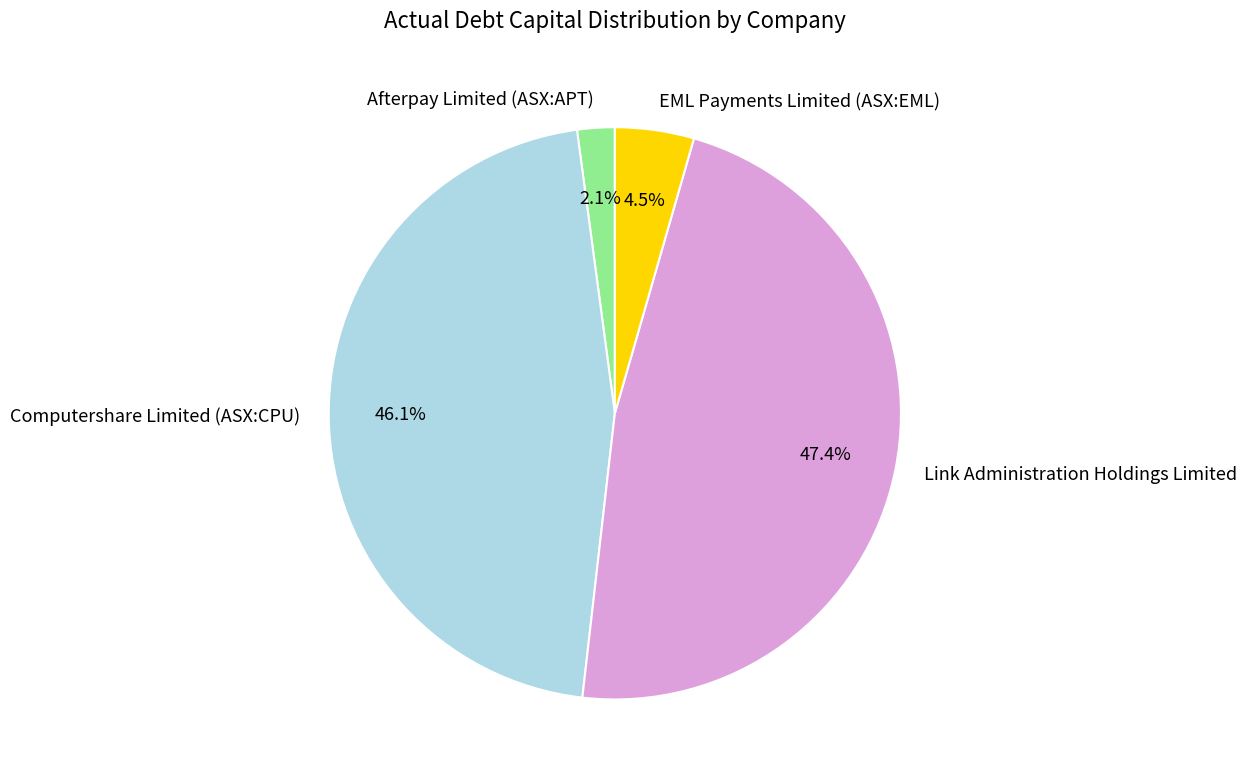

Which has a higher value, Link Administration Holdings Limited or EML Payments Limited (ASX:EML)?

Link Administration Holdings Limited